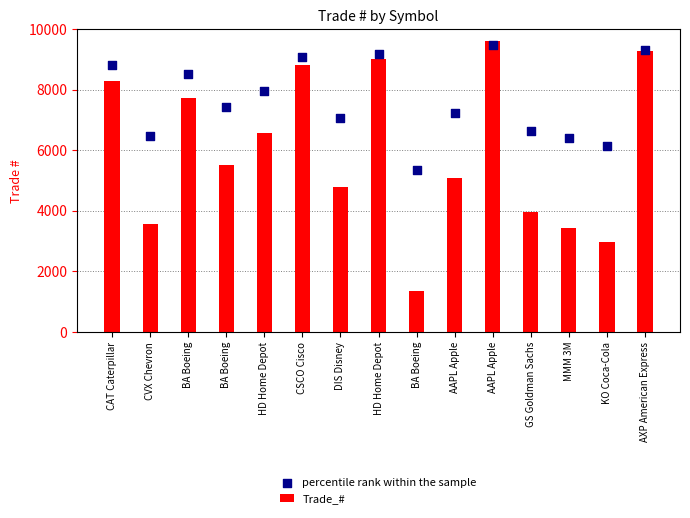

At how many categories does at least one series exceed 2080?

15